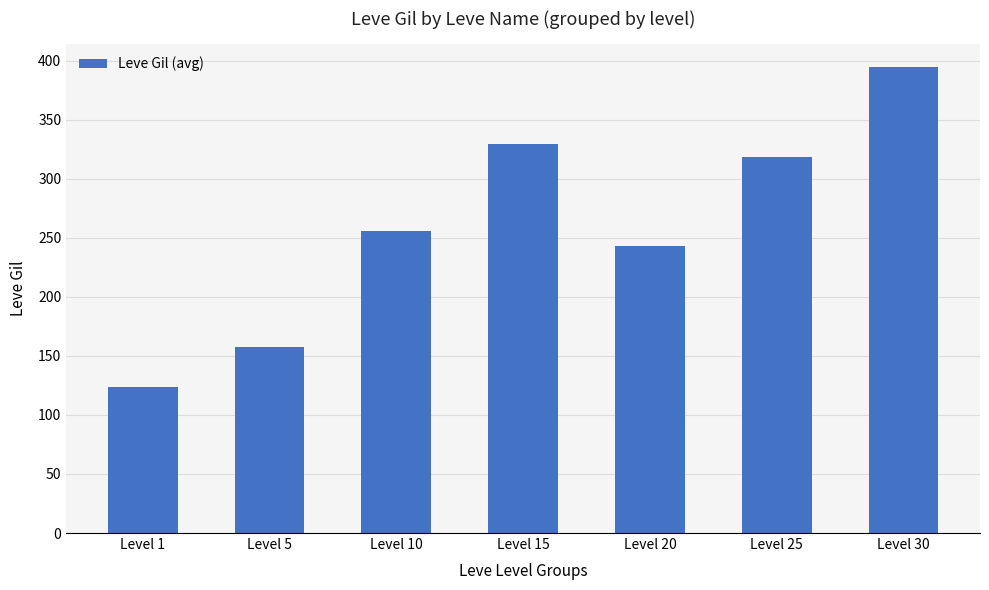

What is the approximate value at Level 10?

256.0